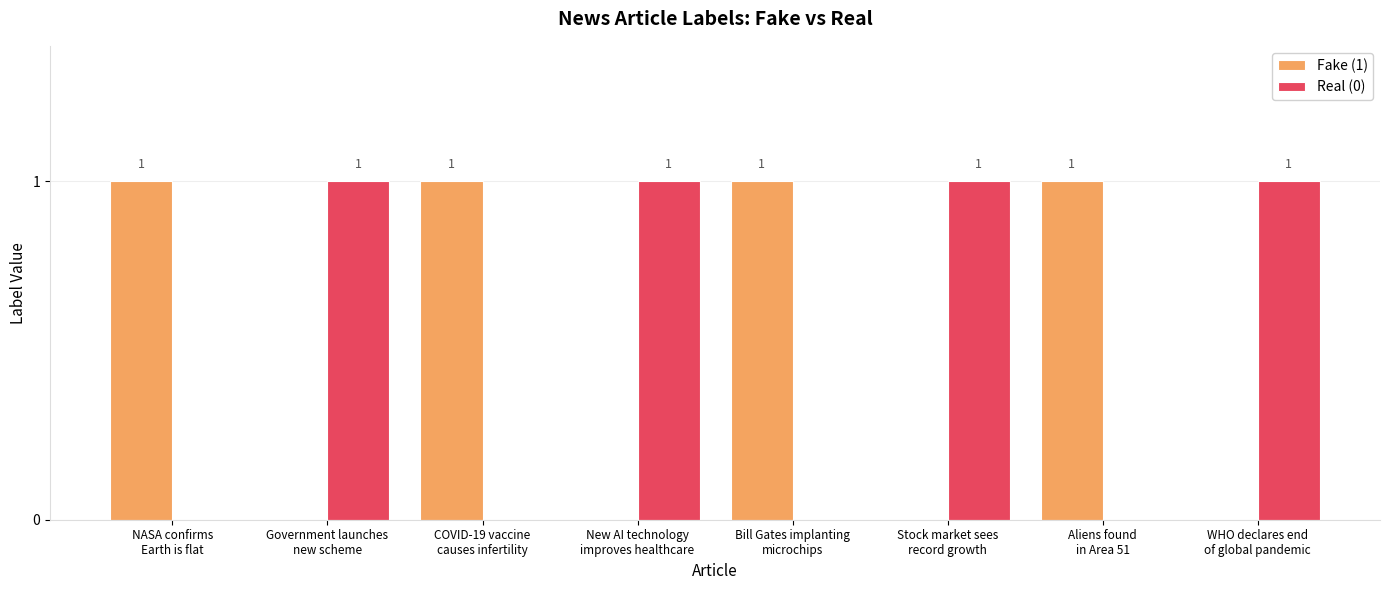

What is the total value across all series at Bill Gates implanting
microchips?

1